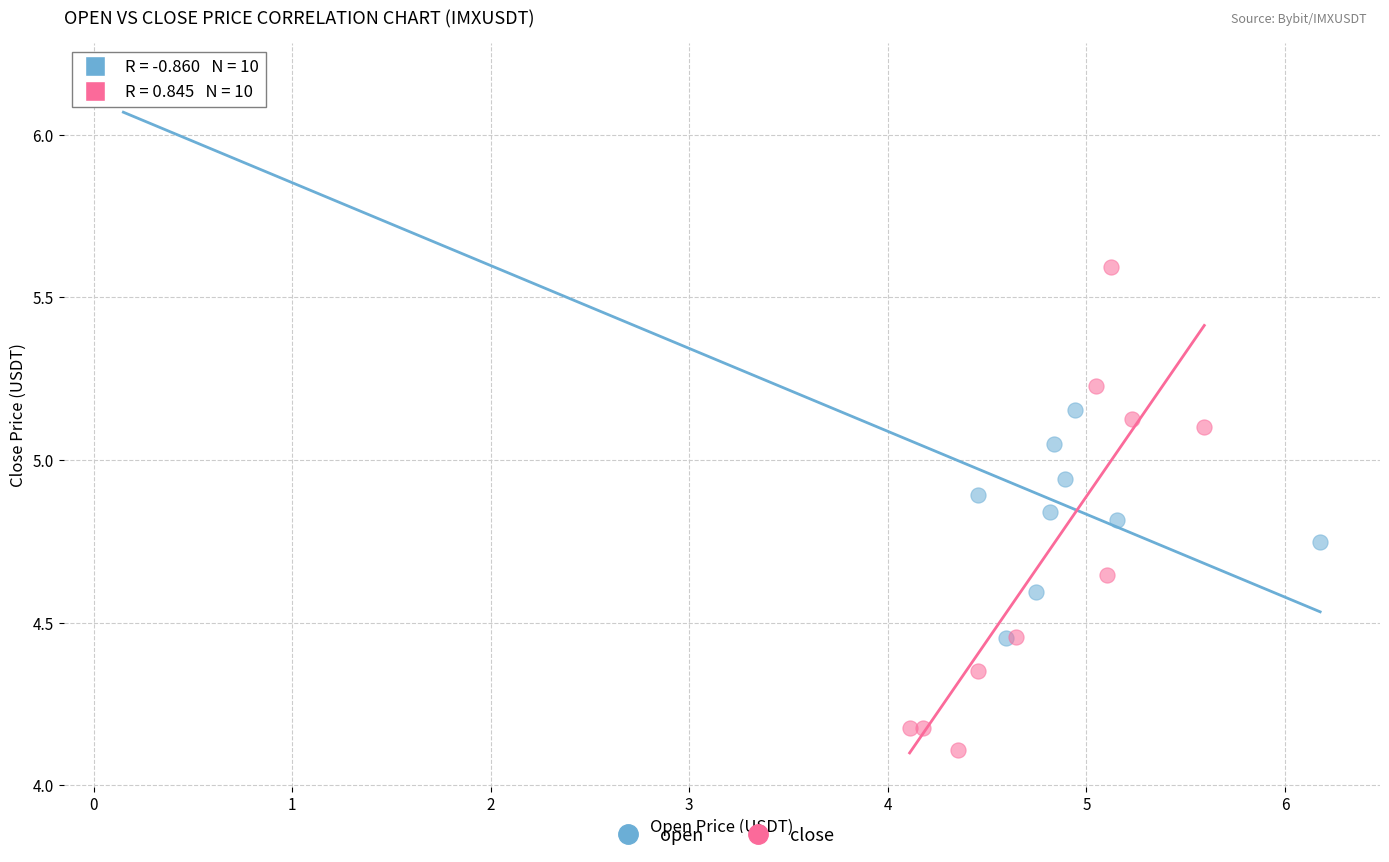

Which series has the largest Y range (max minus min)?

open